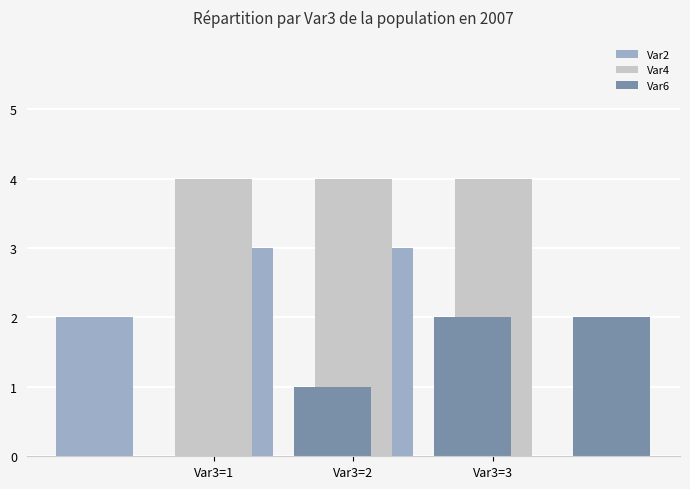

Which series has the largest range (max minus min)?

Var2